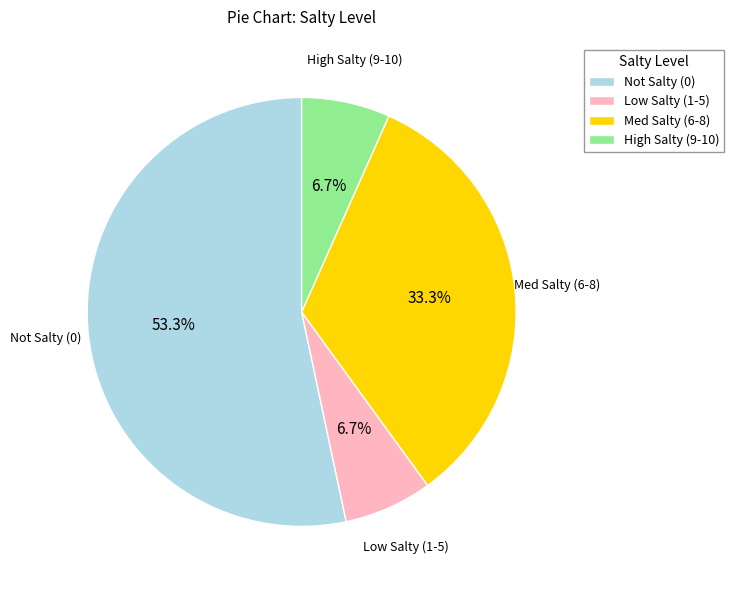

How many slices are in this pie chart?

4